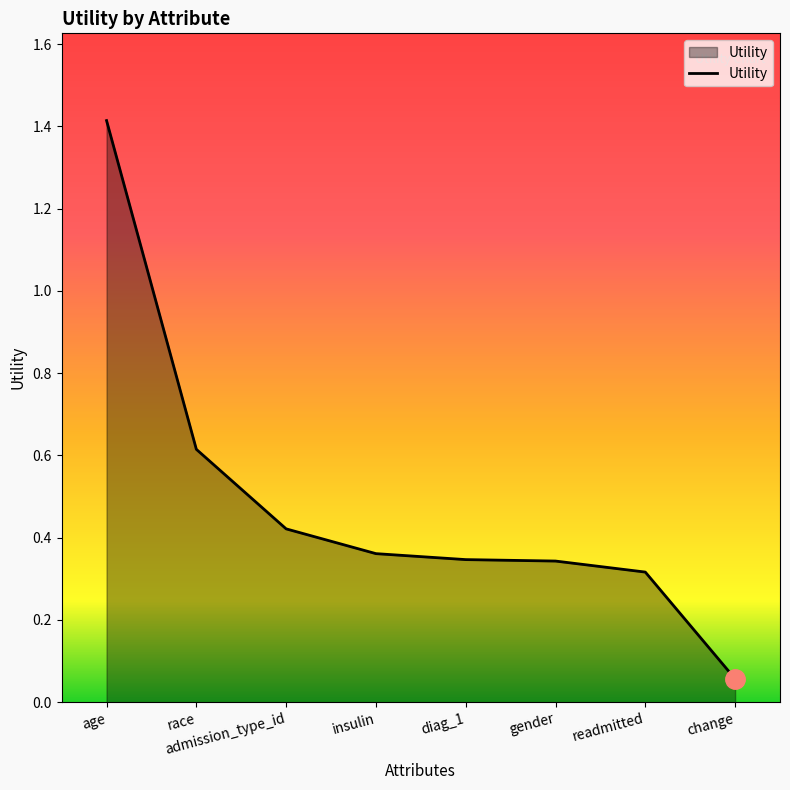

Which category has the lowest value across all series?

change